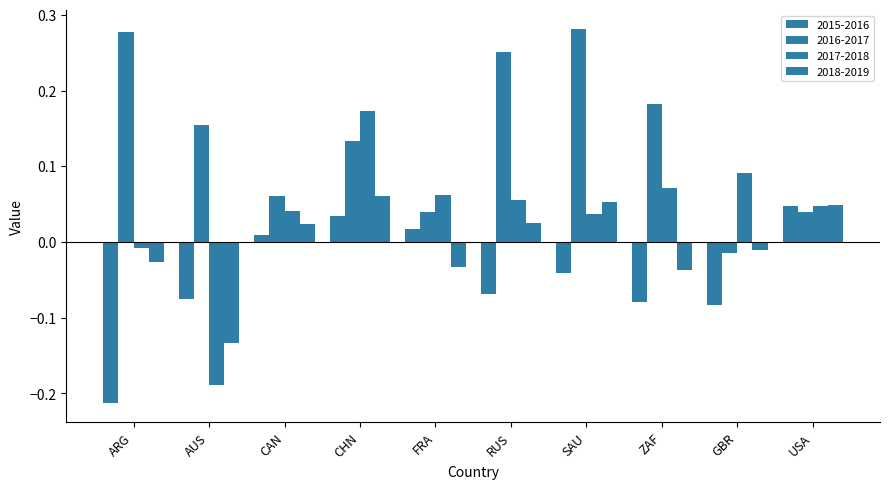

What is the total value across all series at CHN?

0.4